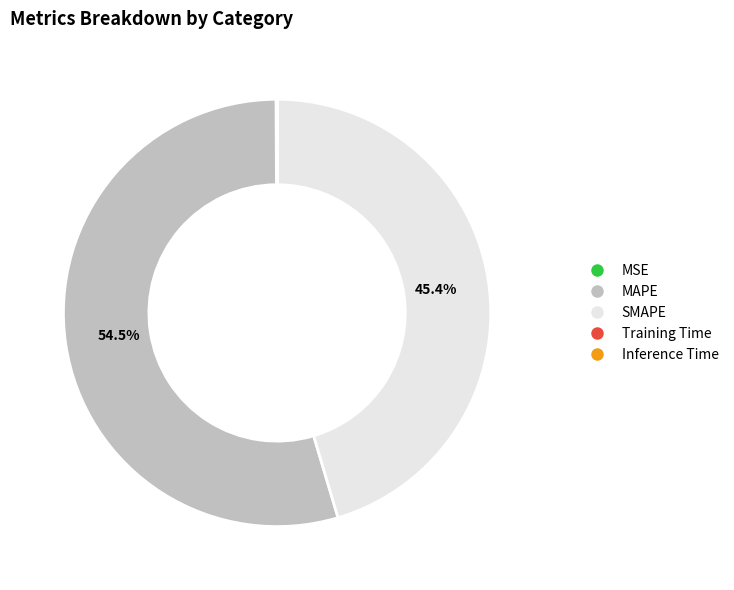

Which slice is the largest?

MAPE